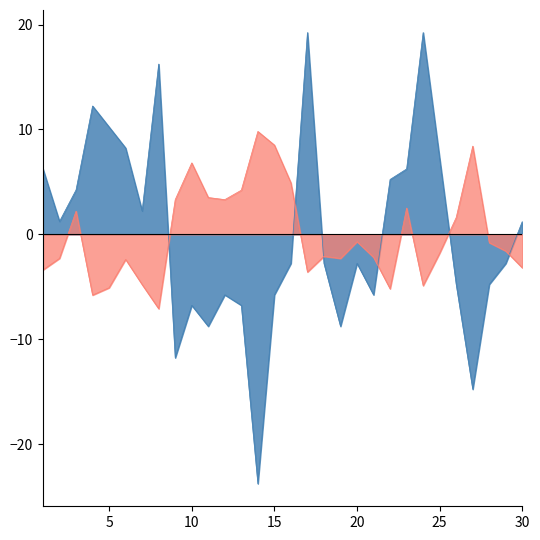

How many negative values does the Humidity 9am series have?

16